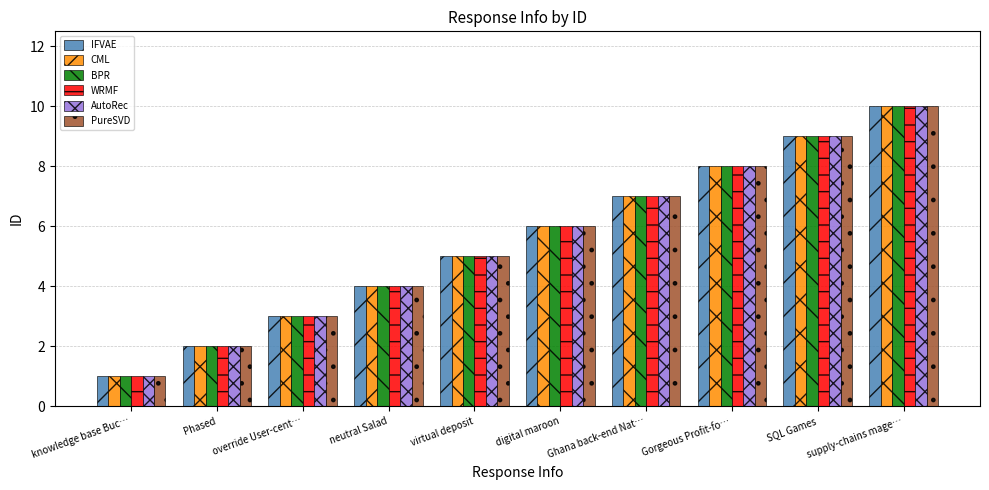

What is the total value across all series at Ghana back-end Nat…?

42